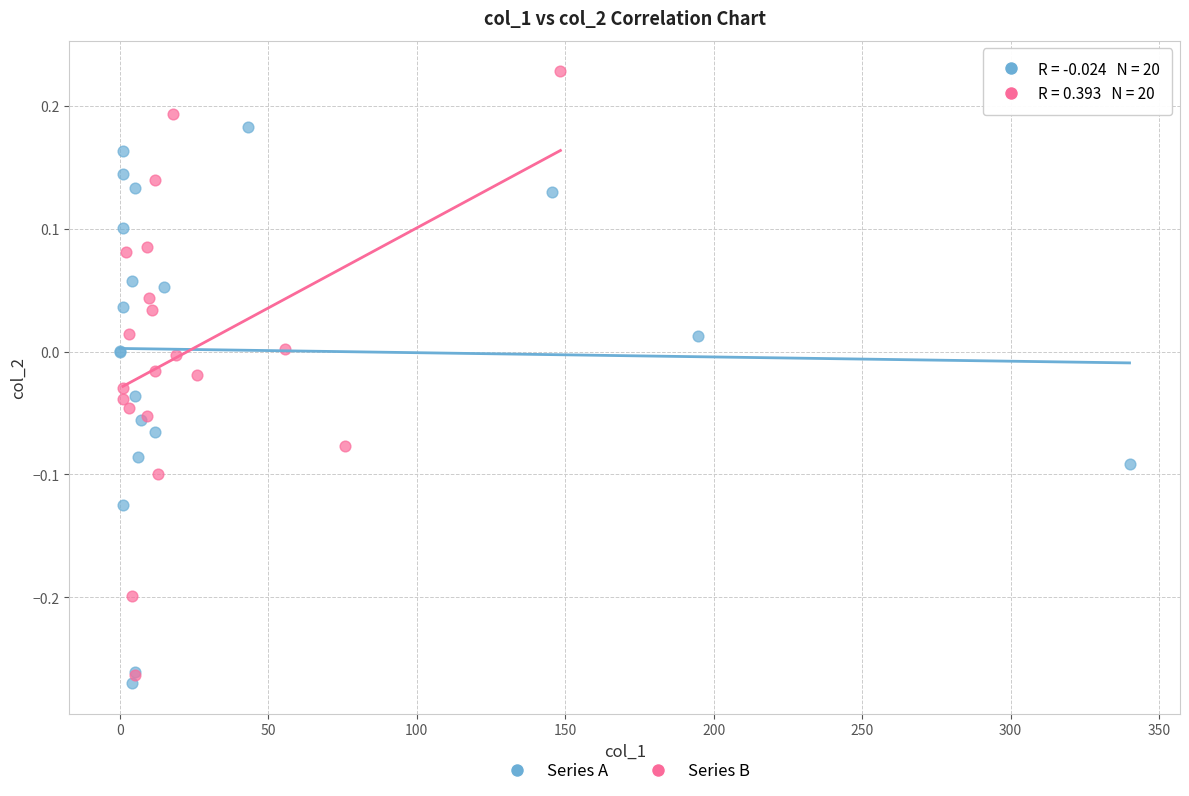

Which series contains the highest Y value?

Series B